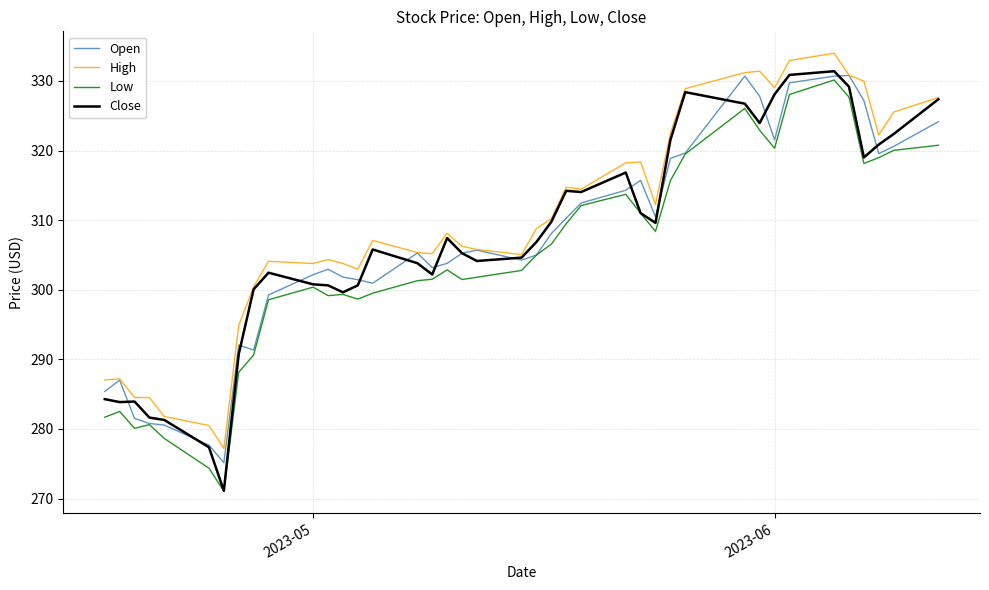

How many lines are shown in the chart?

4